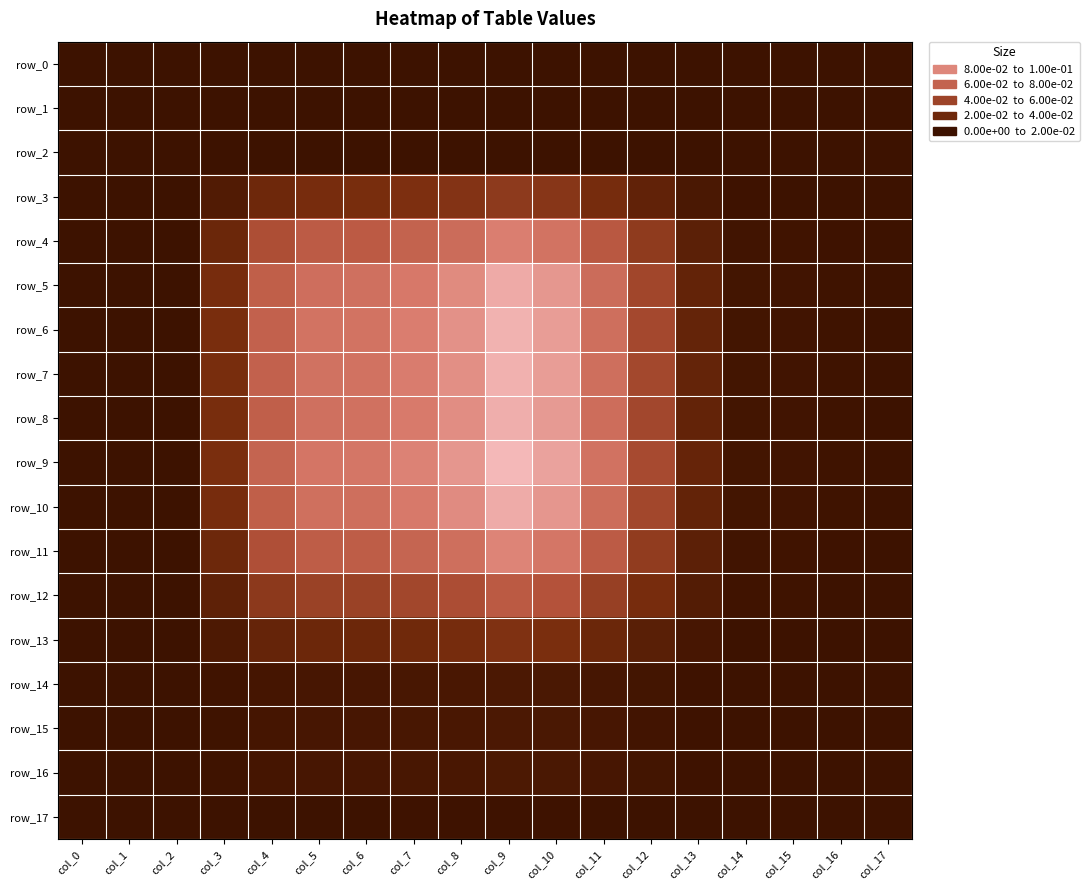

Rank the categories by row_2 value from lowest to highest.

col_0, col_1, col_2, col_3, col_4, col_5, col_6, col_7, col_8, col_9, col_10, col_11, col_12, col_13, col_14, col_15, col_16, col_17